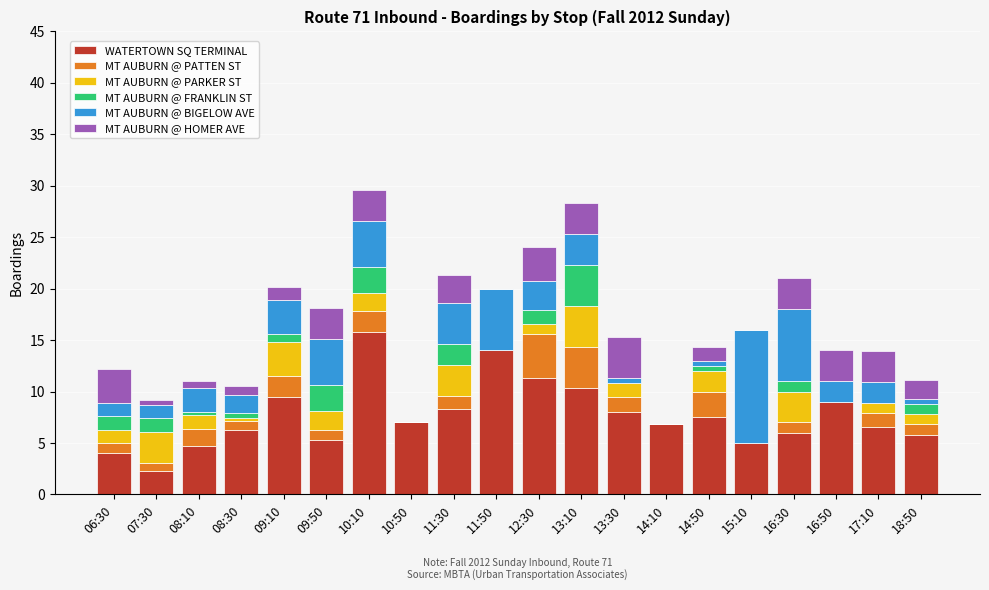

The value of WATERTOWN SQ TERMINAL at 13:30 is 8.0. True or false?

True